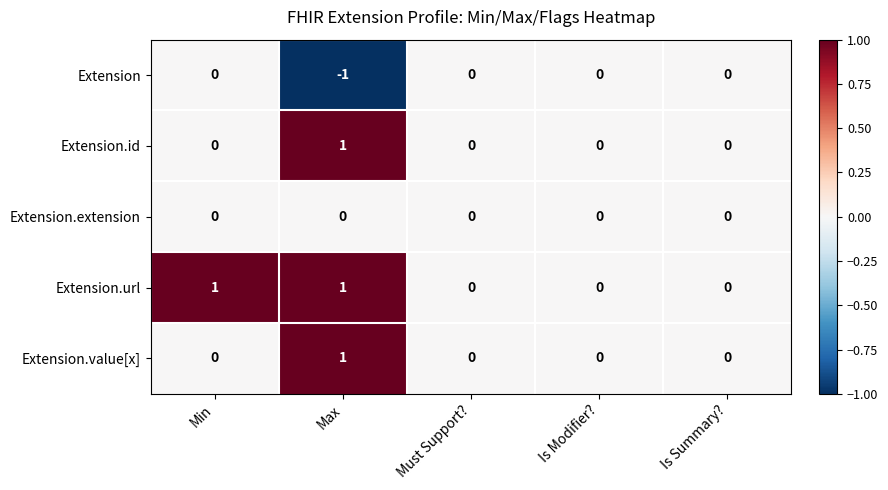

Which series changed the most between Min and Must Support??

Extension.url